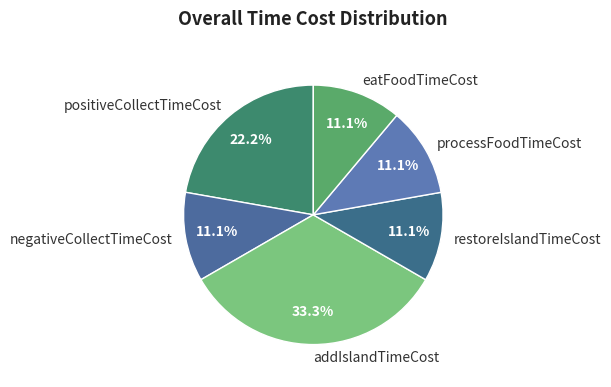

What is the ratio of the value at processFoodTimeCost to the value at addIslandTimeCost?

0.3